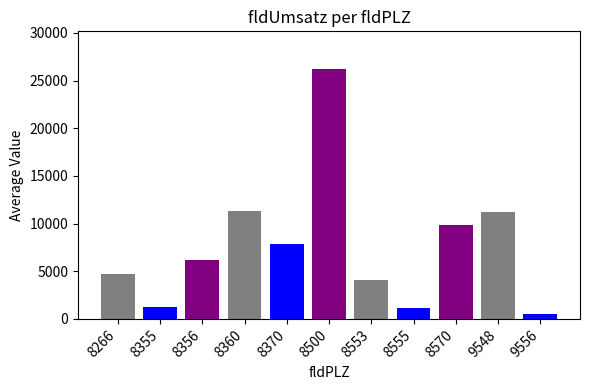

True or false: the data shows 7850 at 8370.

True